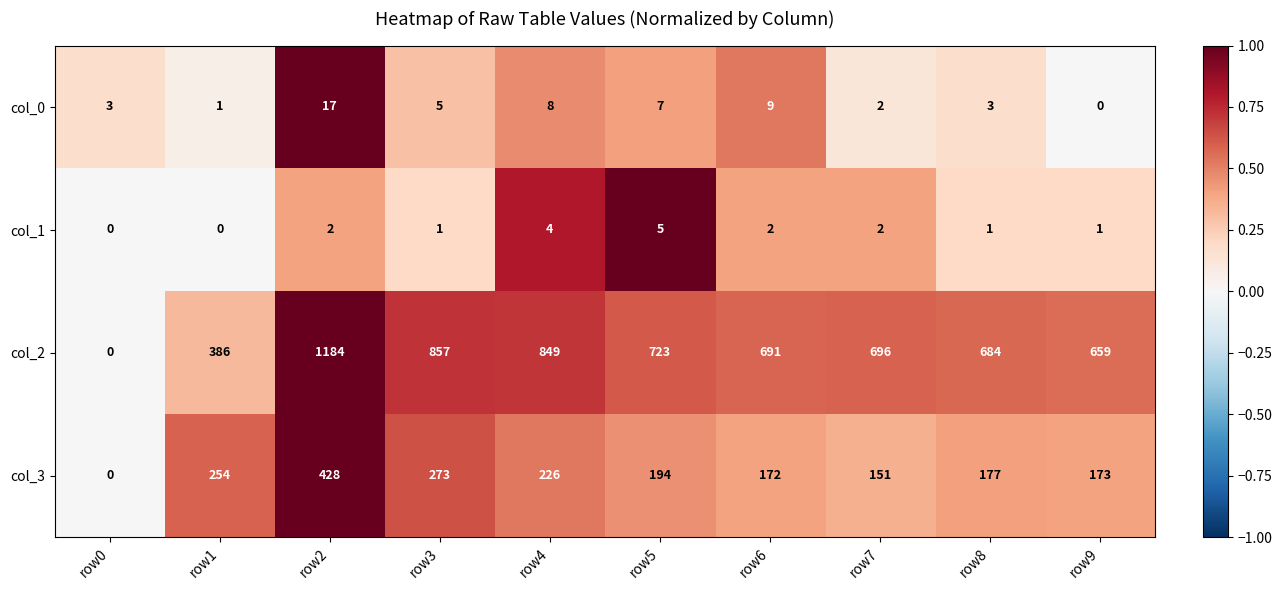

Which series has the widest spread of values?

col_2